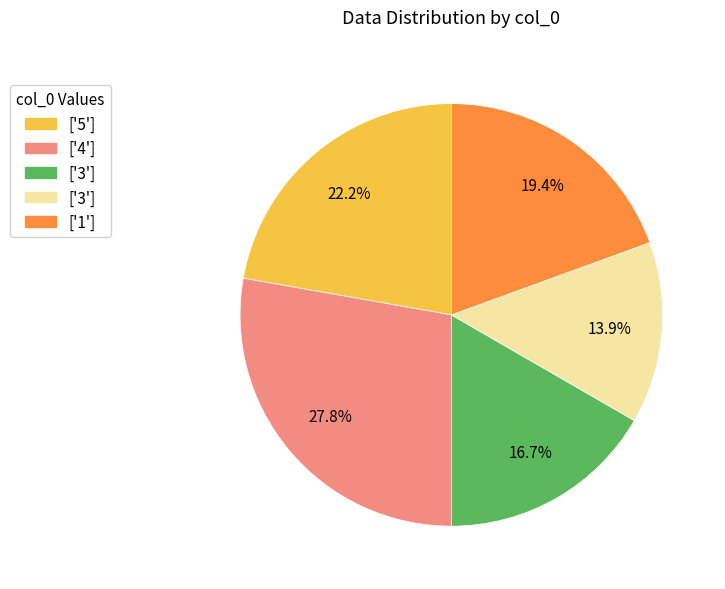

Is there any slice that represents more than half of the pie?

No